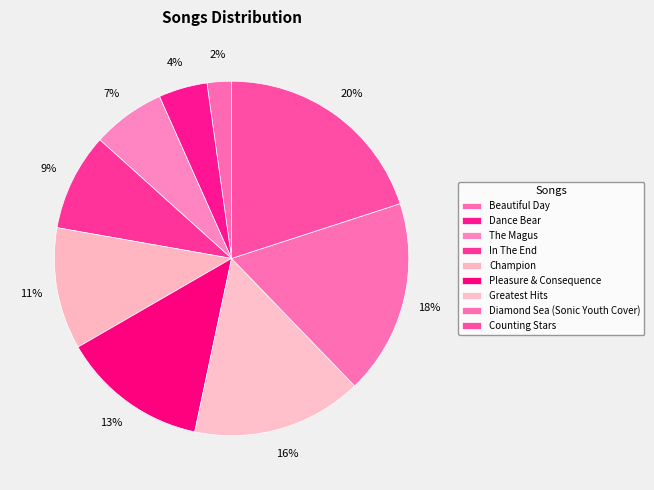

What percentage is the Greatest Hits slice, to the nearest percent?

16%